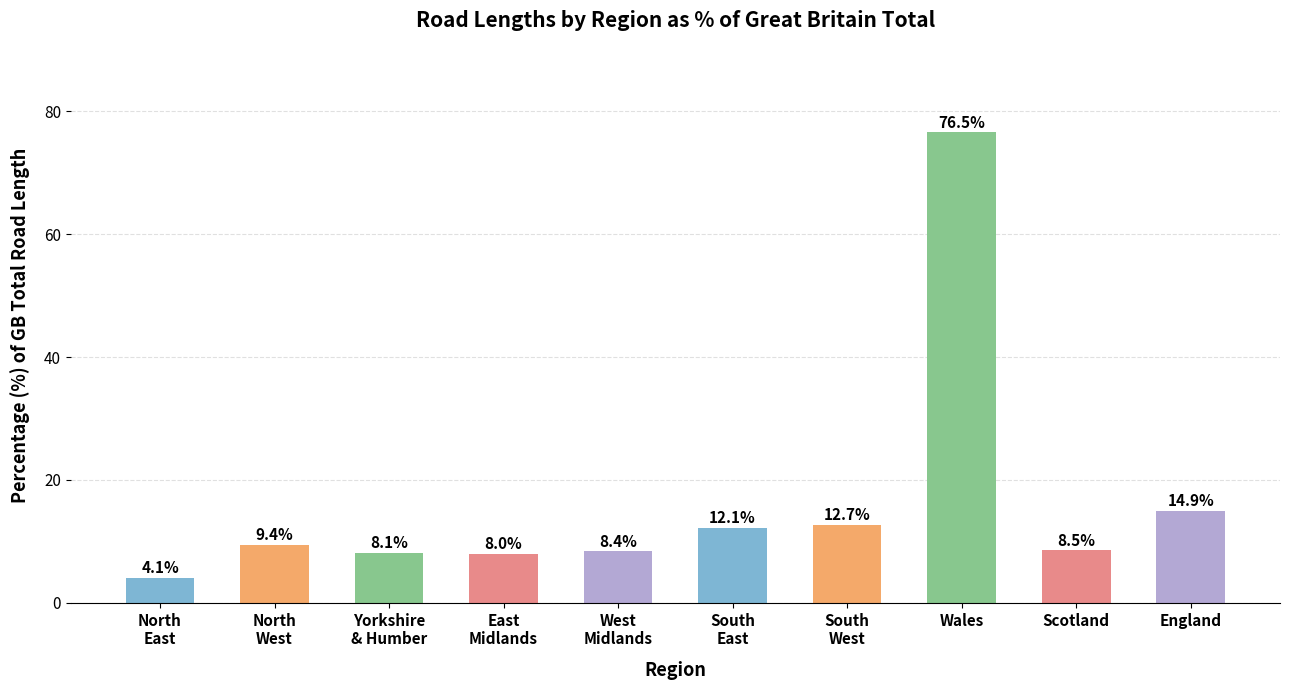

Are the bars horizontal?

No